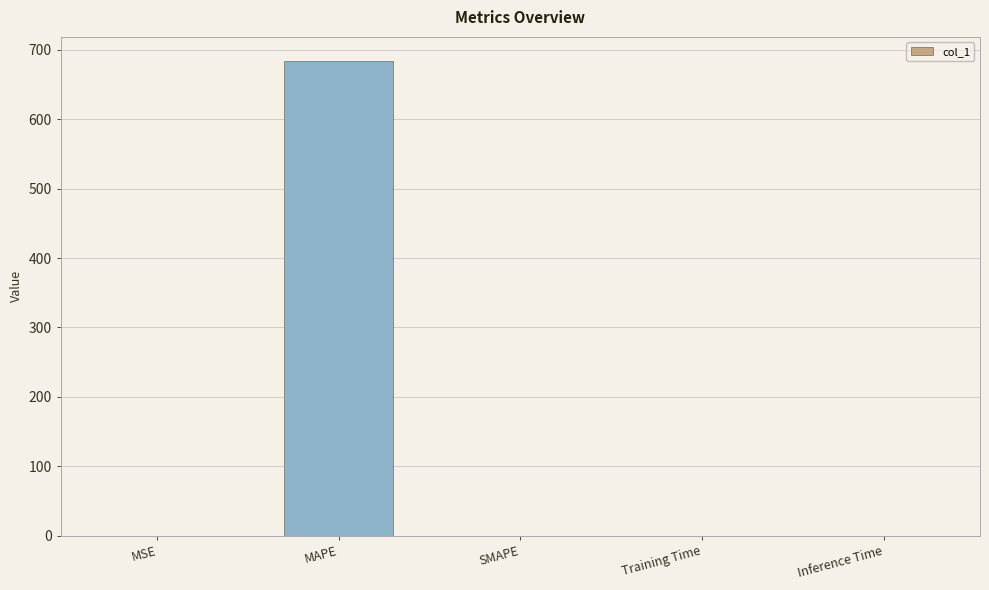

The value at MAPE is 684.1. True or false?

True